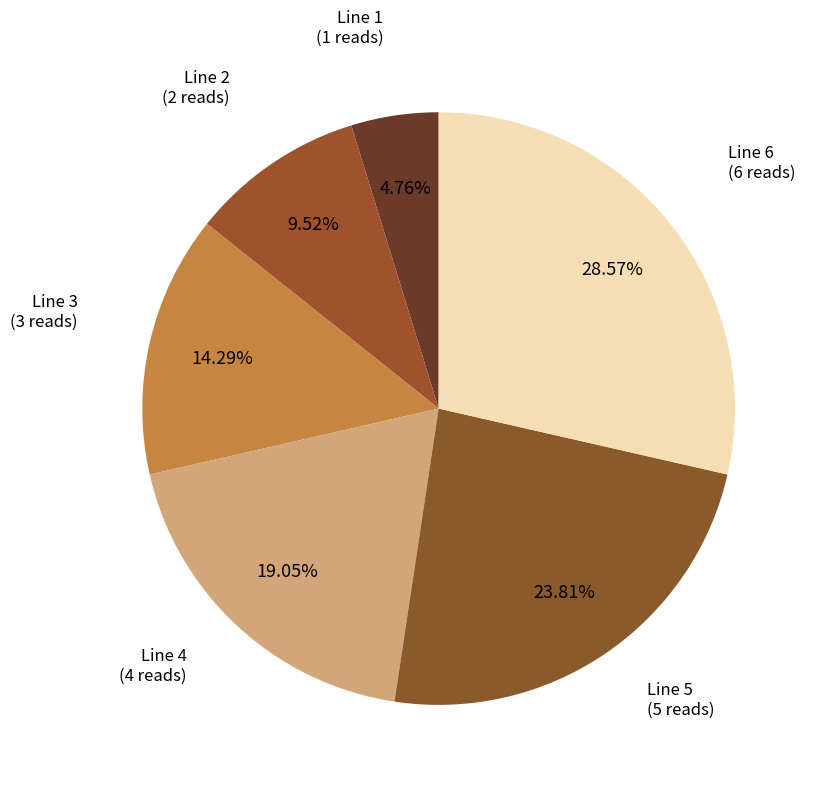

To the nearest percent, what is the combined percentage of Line 5 and Line 2?

33%